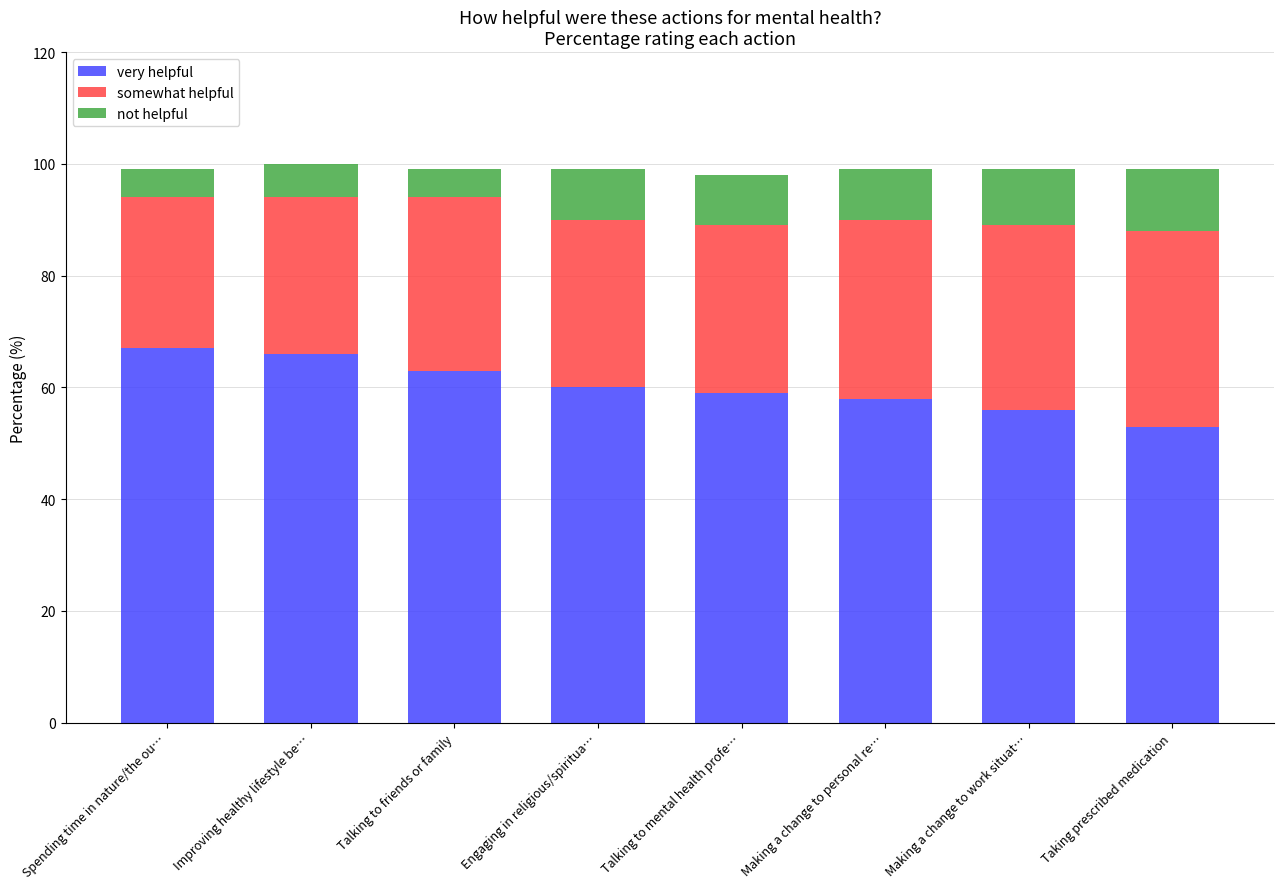

At which label does very helpful reach its peak?

Spending time in nature/the ou…